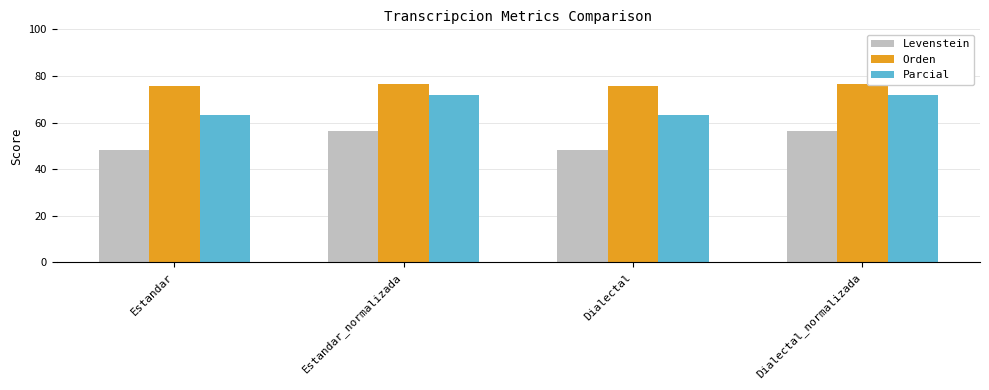

Reading left to right, transcribe all the data shown in this chart.

Levenstein: Estandar=48.4	Estandar_normalizada=56.4	Dialectal=48.4	Dialectal_normalizada=56.4
Orden: Estandar=75.8	Estandar_normalizada=76.4	Dialectal=75.8	Dialectal_normalizada=76.4
Parcial: Estandar=63.3	Estandar_normalizada=71.7	Dialectal=63.3	Dialectal_normalizada=71.7